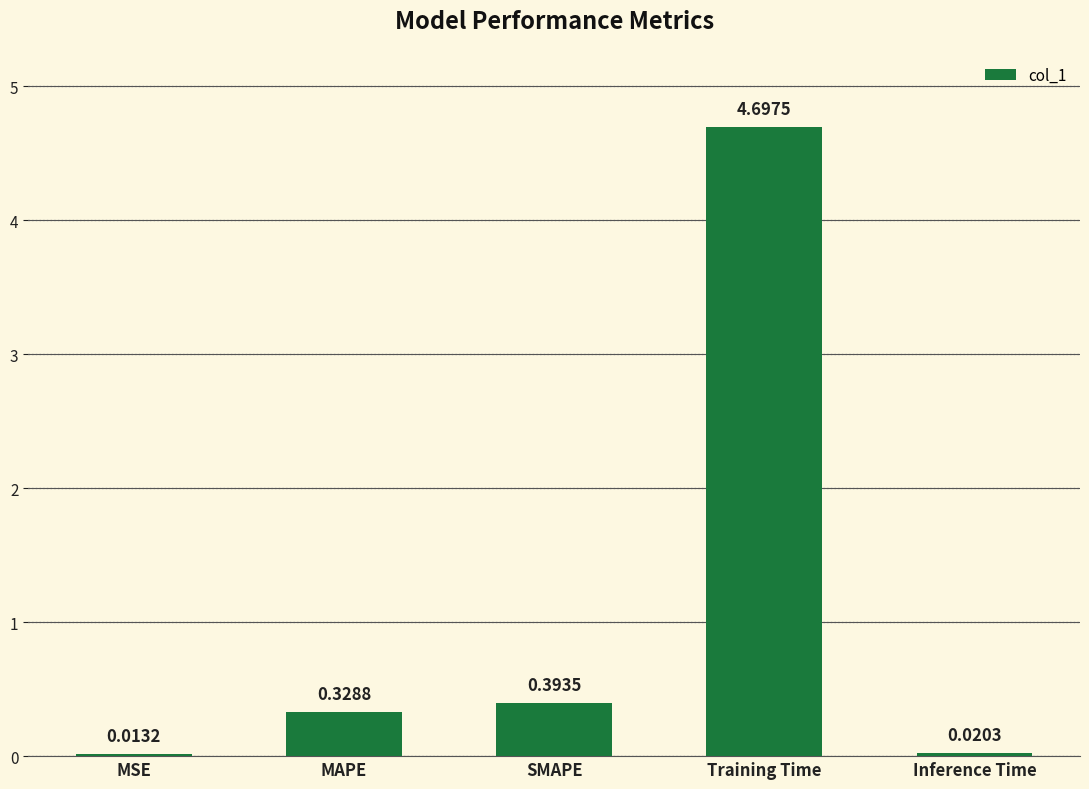

What is the sum of all values?

5.5